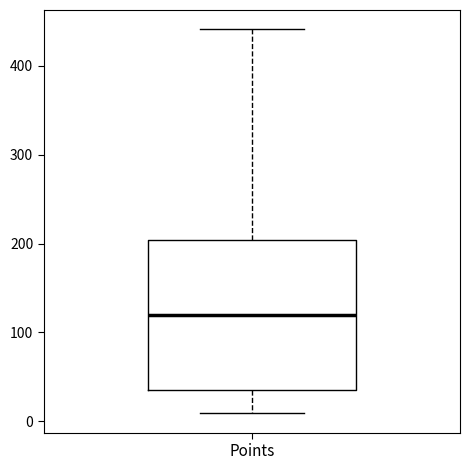

Transcribe this box plot: give where the median line is, the range the box spans, and where the two whiskers end, as read against the y-axis. The values are not printed on the chart, so give them approximately, as read against the axis.

median 120, box 40 to 200, whiskers 10 to 440